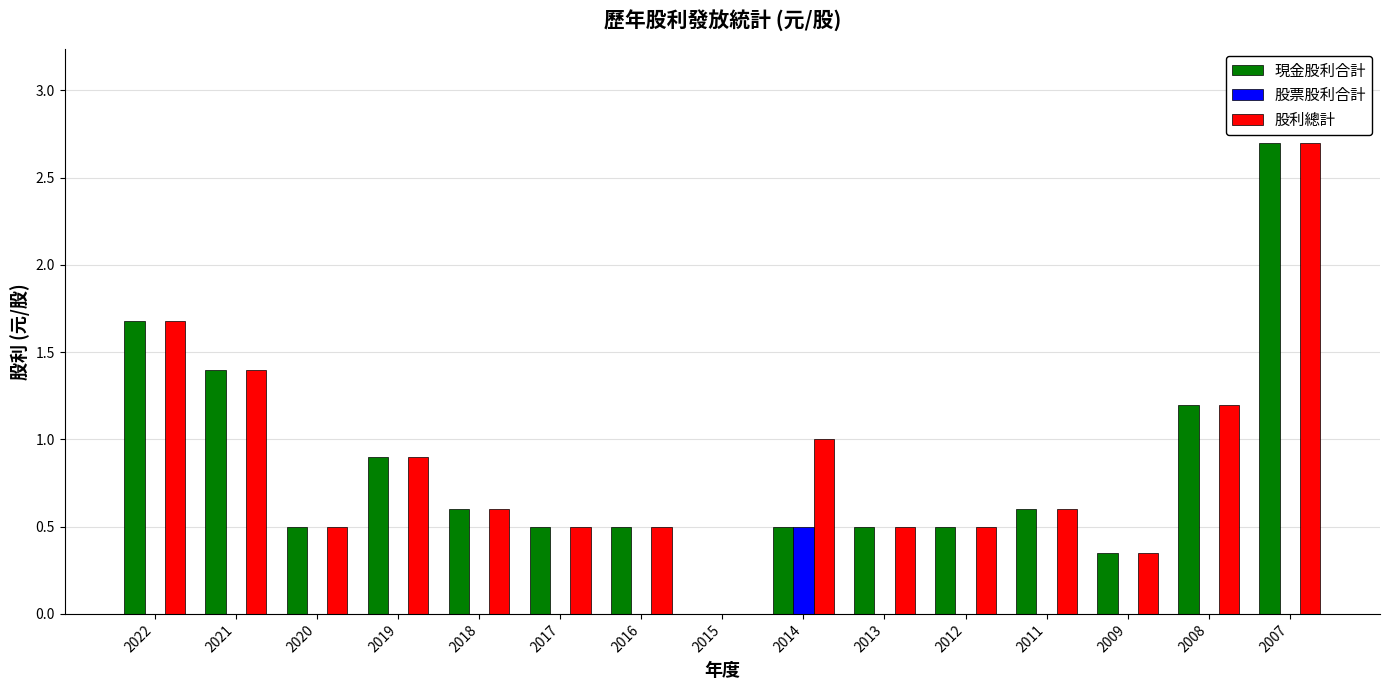

At which category is the sum across all series the highest?

2007